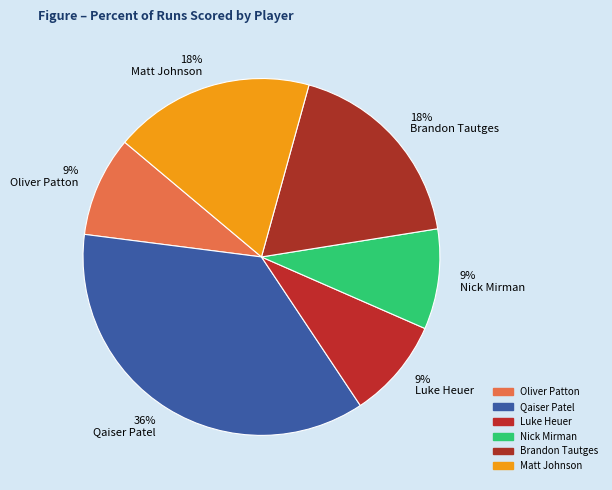

To the nearest percent, what portion does 18% Brandon Tautges represent?

18%